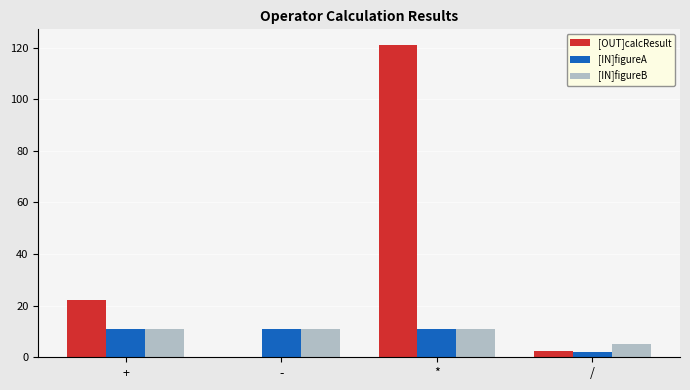

Count the [IN]figureA values in the range 11 to 12.

3